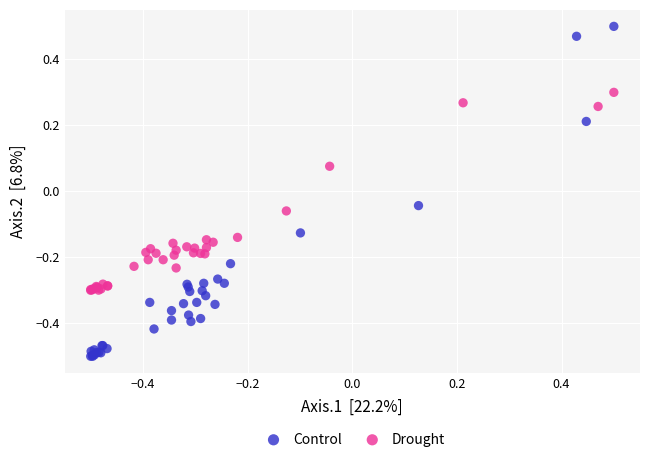

Which series has the widest spread of Y values?

Control